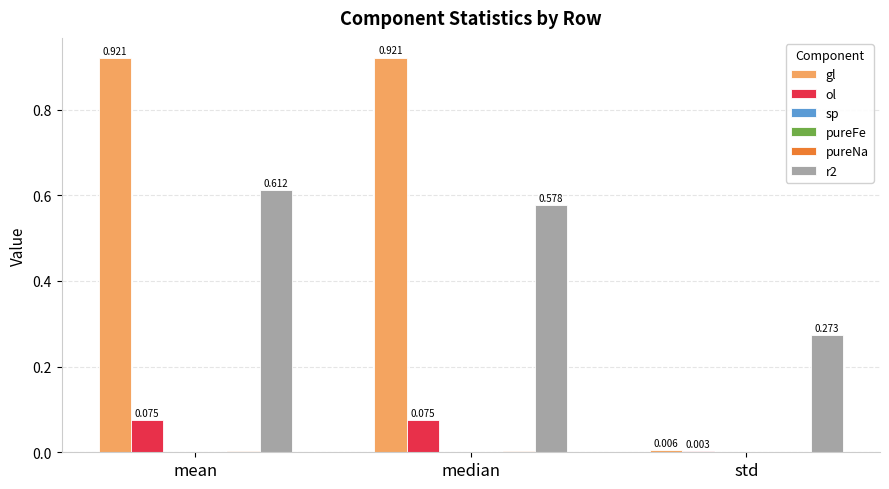

At which category is the sum across all series the highest?

mean